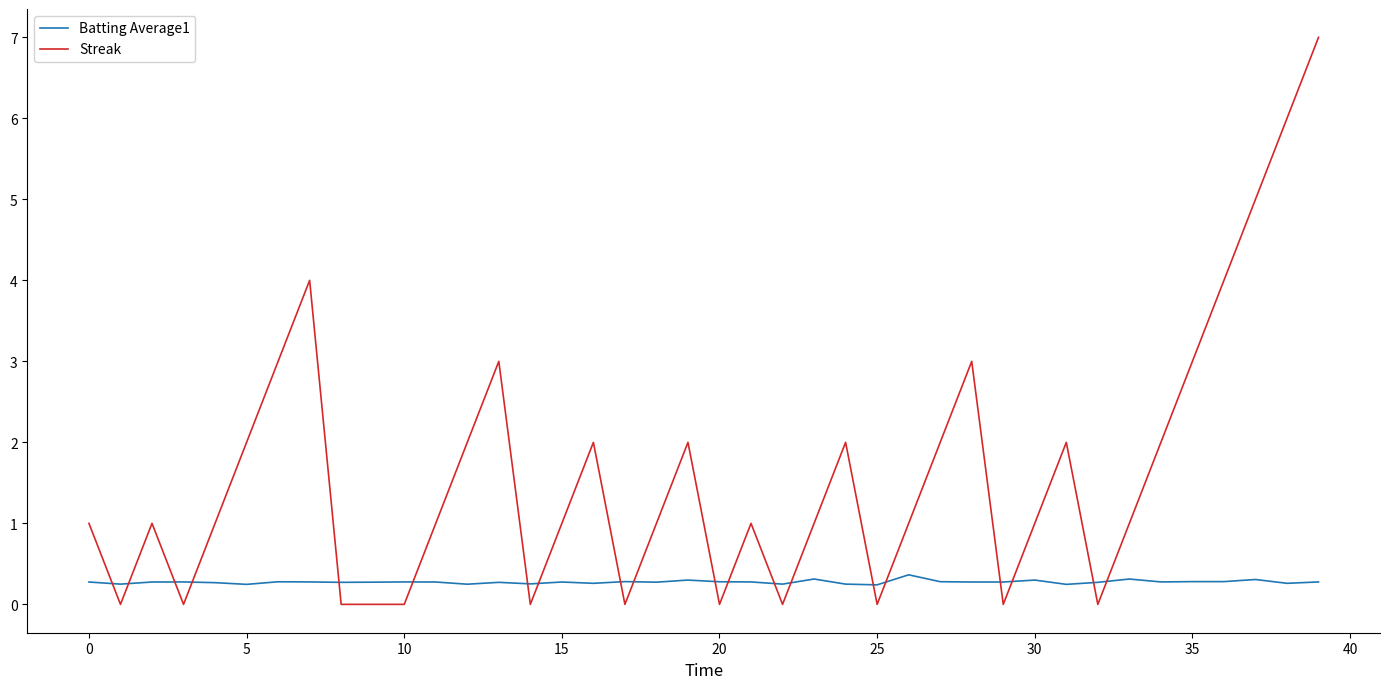

What is the difference between the maximum and minimum values in the Streak series?

7.0